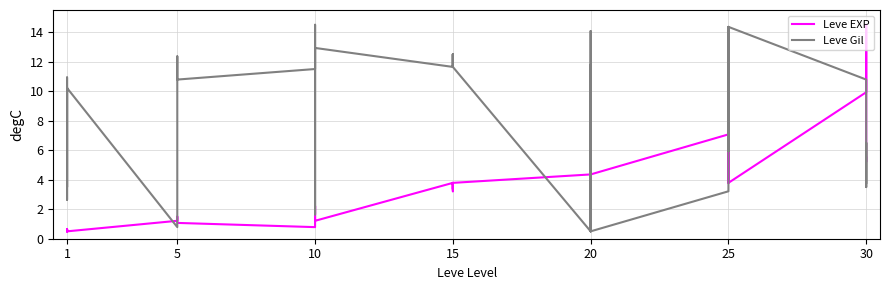

What is the minimum value for Leve Gil?

0.5